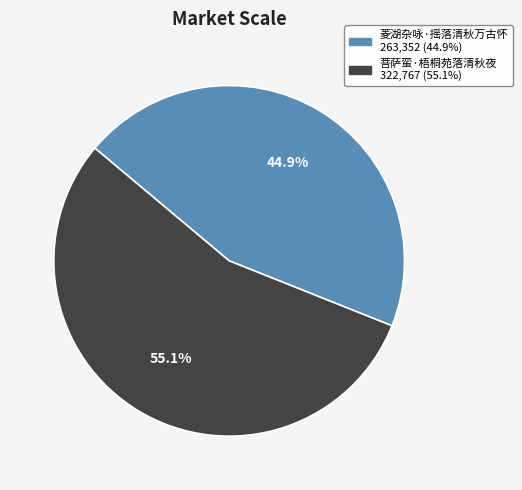

Approximately how many times larger is the value at 菱湖杂咏·摇落清秋万古怀 compared to 菩萨蛮·梧桐苑落清秋夜?

0.8